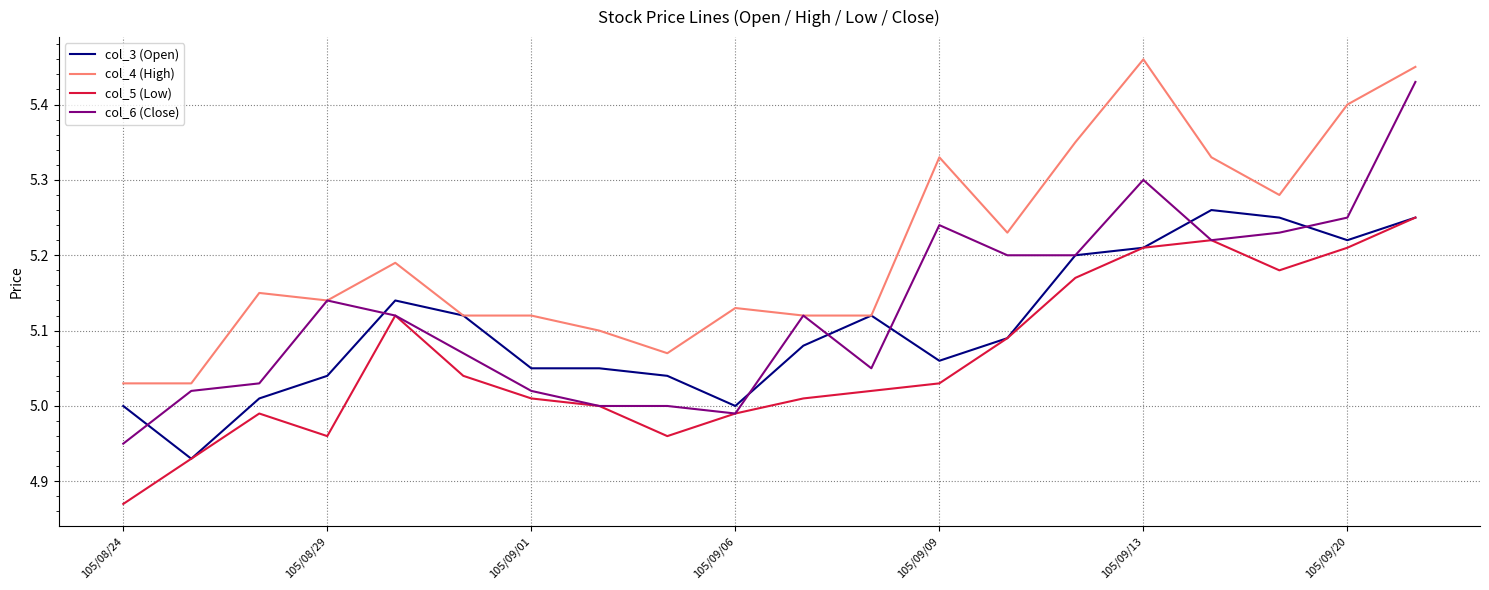

Rank the series by their average value, from highest to lowest.

col_4 (High), col_6 (Close), col_3 (Open), col_5 (Low)